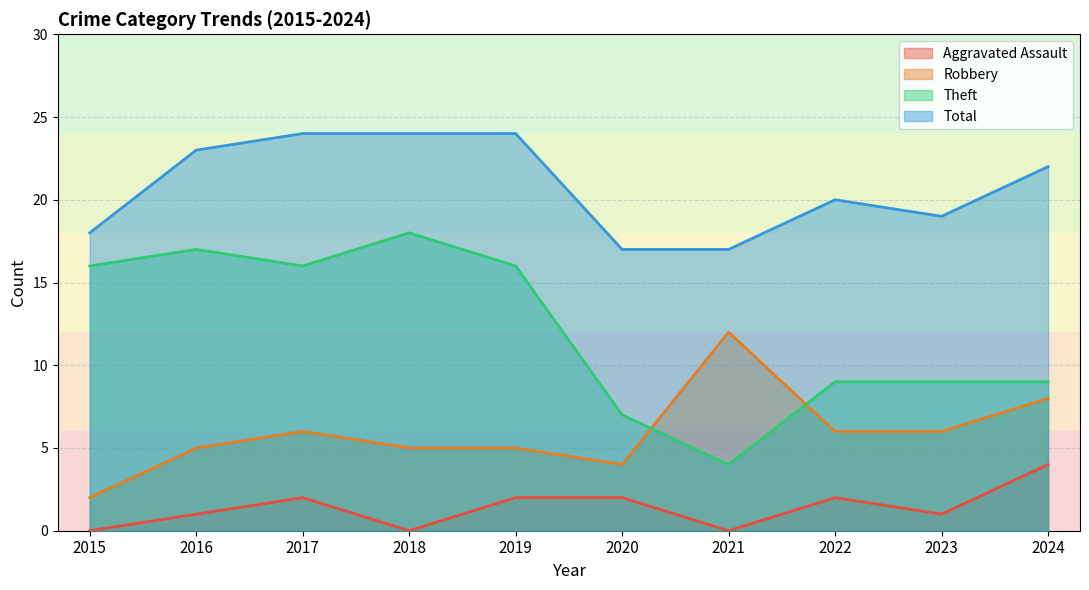

How many lines are shown in the chart?

4